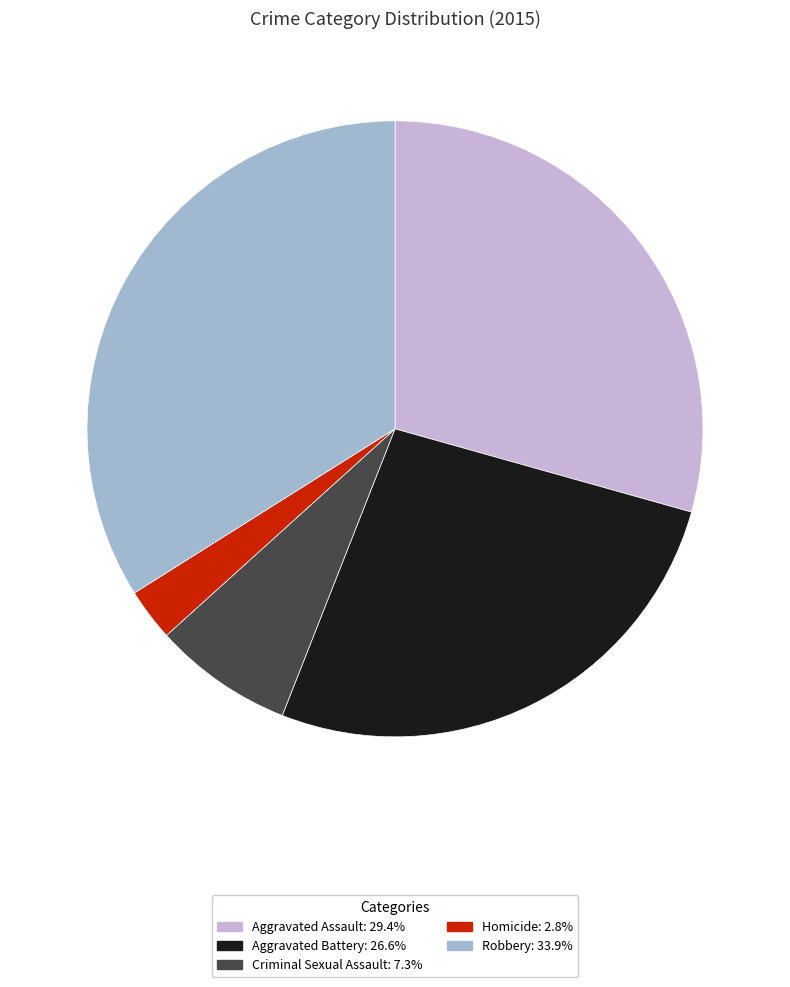

Which category has the smallest portion of the pie?

Homicide